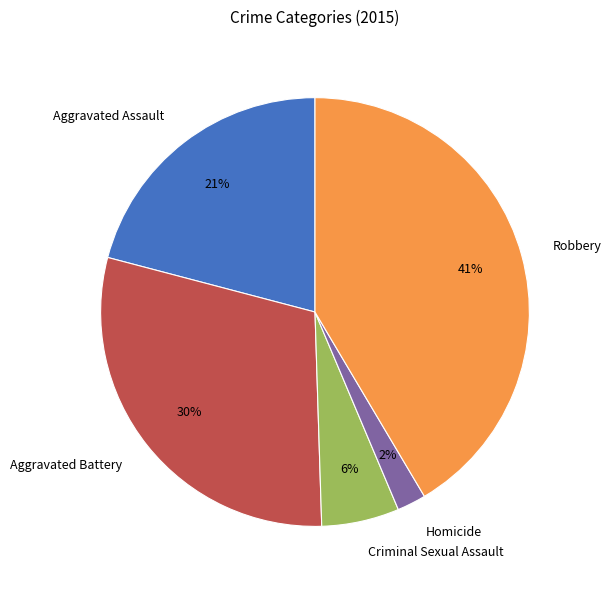

Between Criminal Sexual Assault and Aggravated Assault, which is larger?

Aggravated Assault